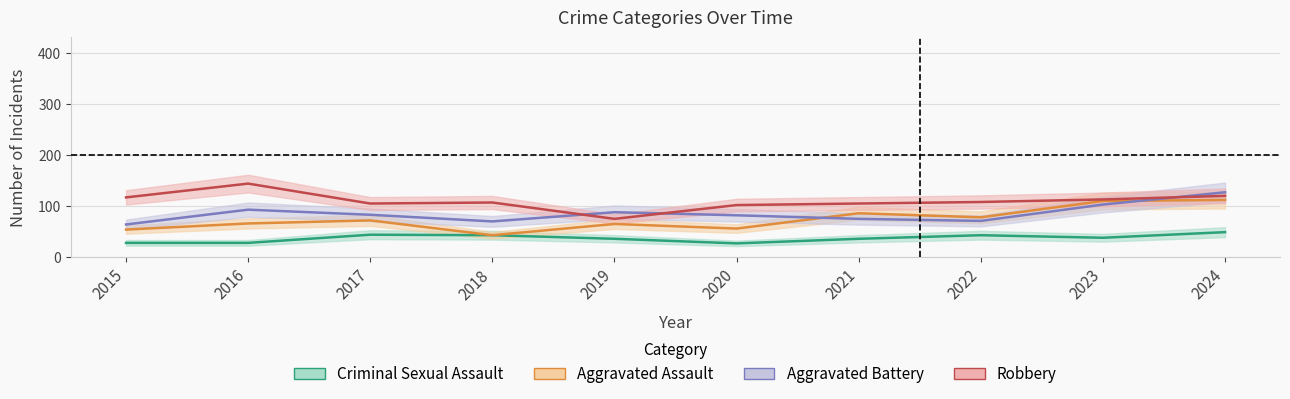

True or false: Aggravated Battery and Aggravated Assault cross at least once.

True